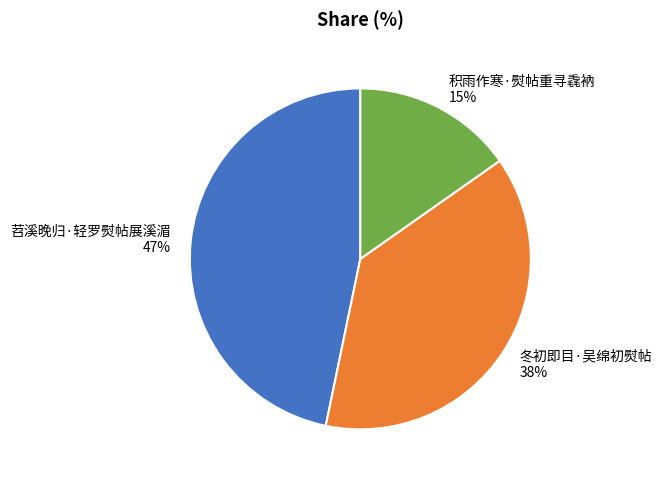

Approximately how many times larger is the value at 冬初即目·吴绵初熨帖 compared to 积雨作寒·熨帖重寻毳衲?

2.5